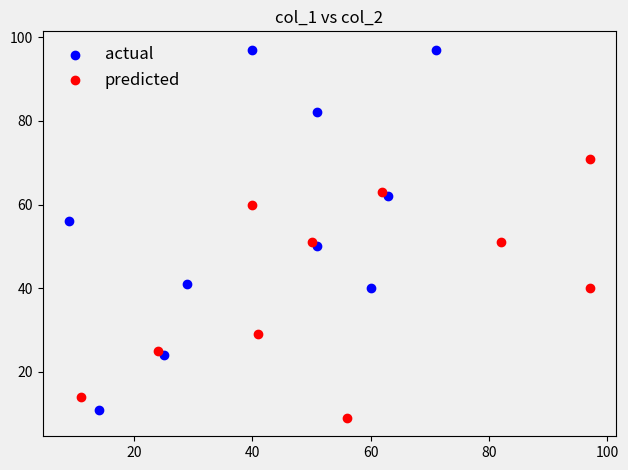

Which series has the largest Y range (max minus min)?

actual